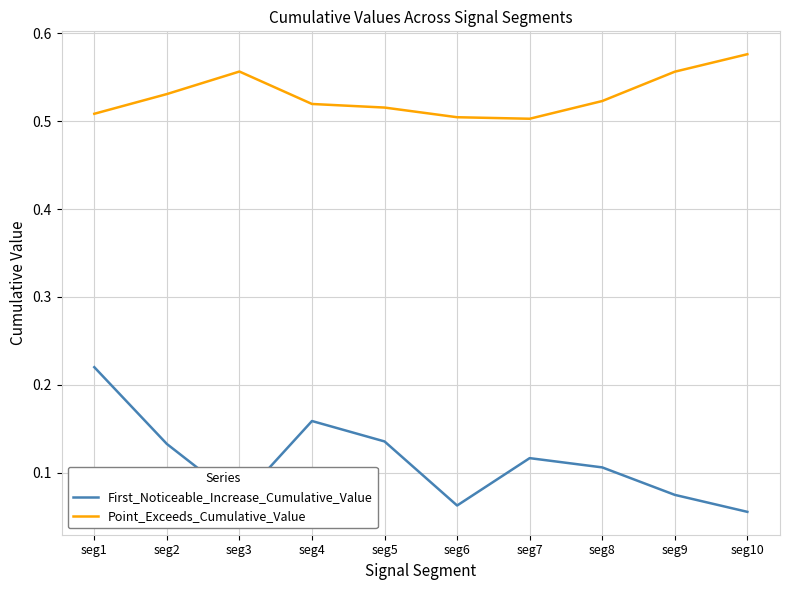

True or false: Point_Exceeds_Cumulative_Value and First_Noticeable_Increase_Cumulative_Value cross at least once.

False